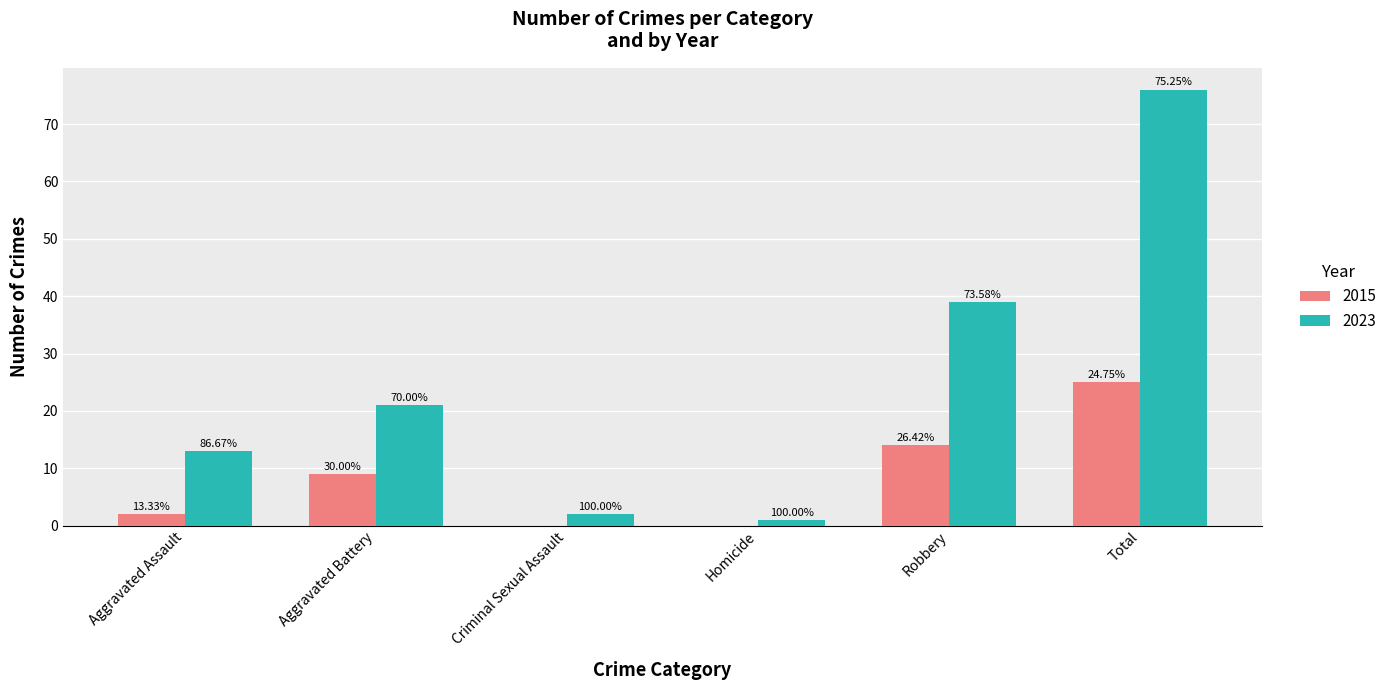

What are all the series names shown in the legend?

2015, 2023